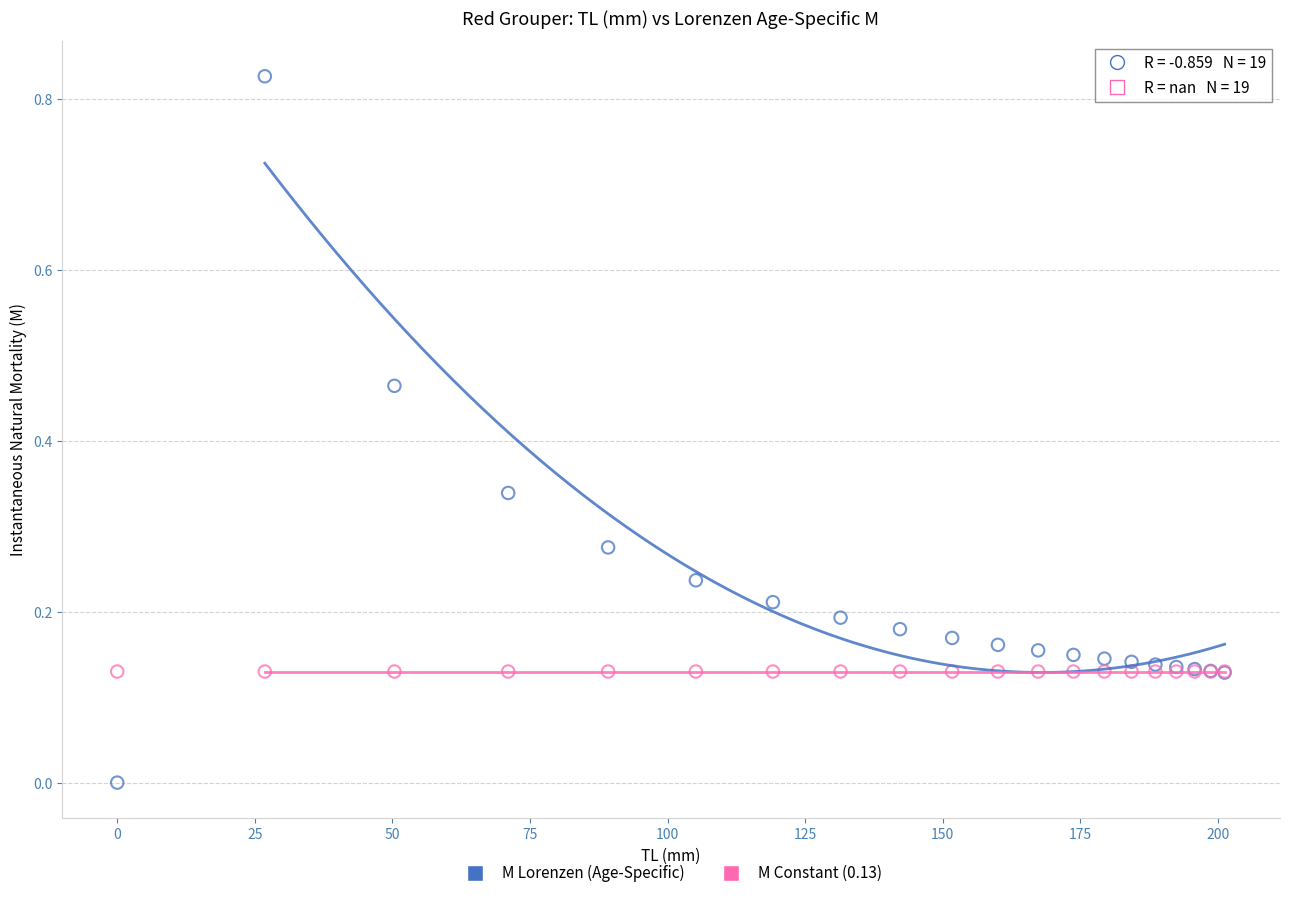

Which series contains the highest Y value?

M Lorenzen (Age-Specific)